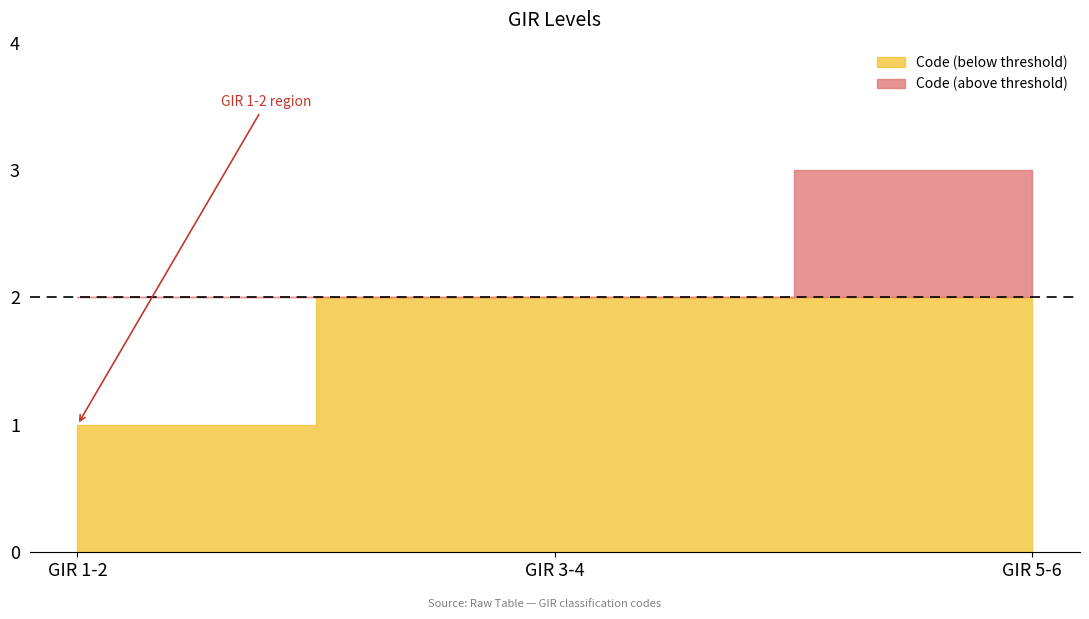

What is the change in value from GIR 3-4 to GIR 5-6?

+1